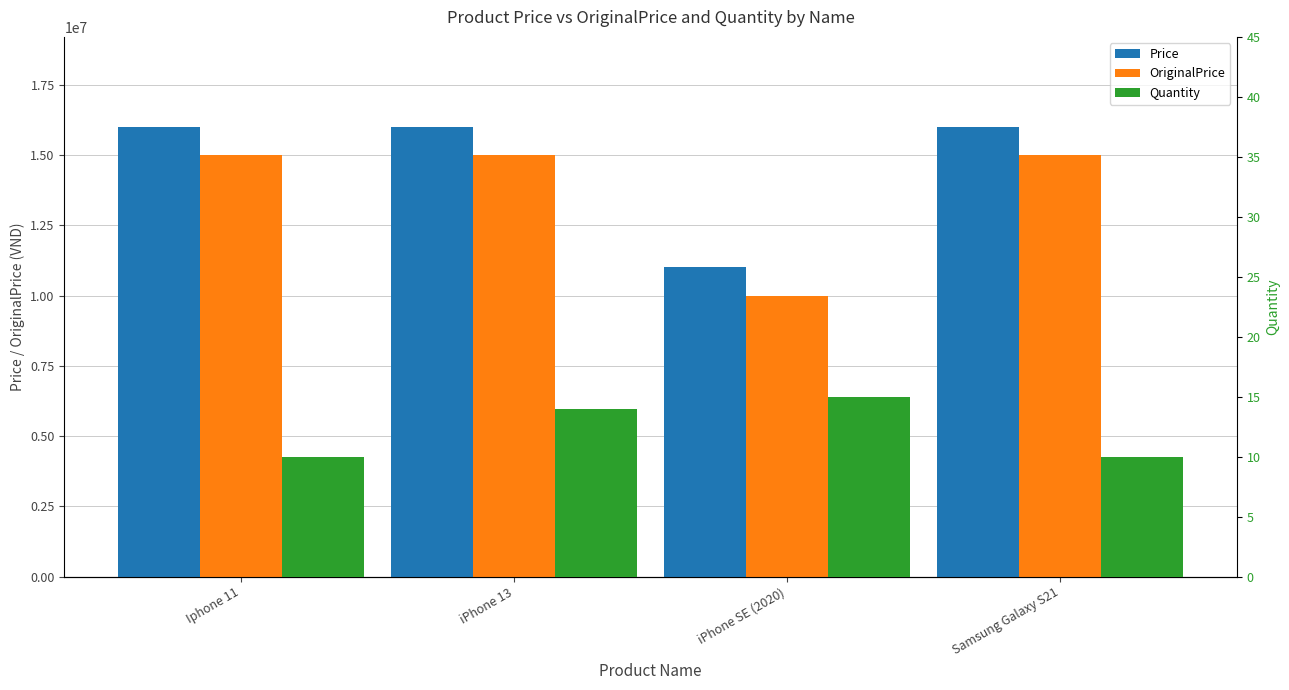

Rank the series by their maximum value, from lowest to highest.

Quantity, OriginalPrice, Price